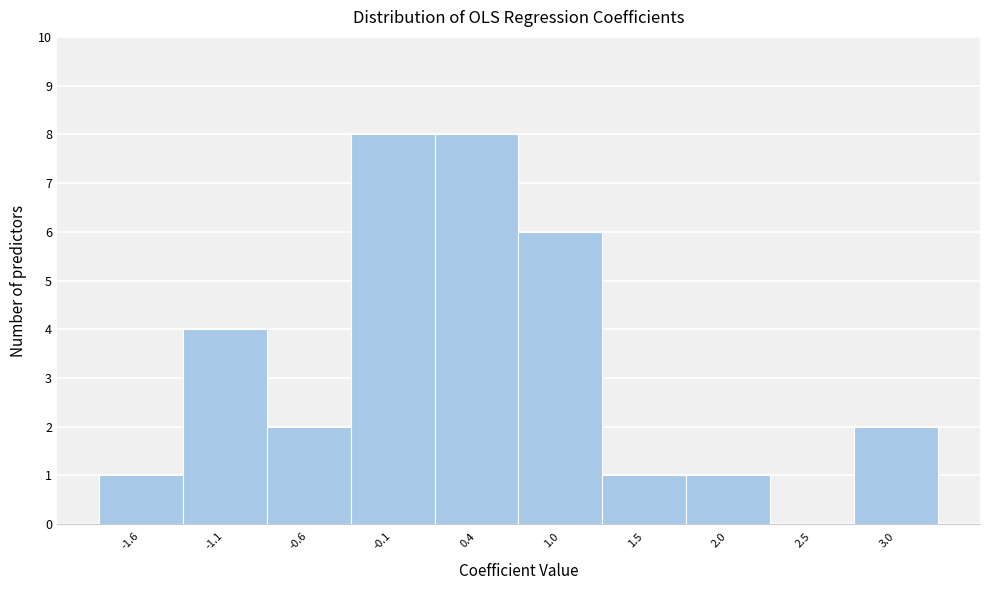

Reading left to right, list all the values displayed in this chart.

-1.6=1	-1.1=4	-0.6=2	-0.1=8	0.4=8	1.0=6	1.5=1	2.0=1	2.5=0	3.0=2